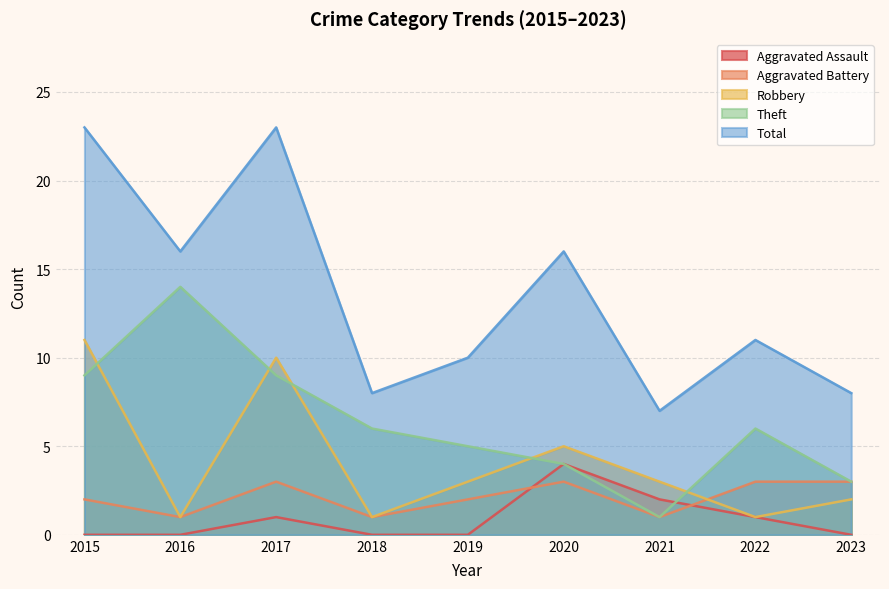

What is the greatest value displayed?

23